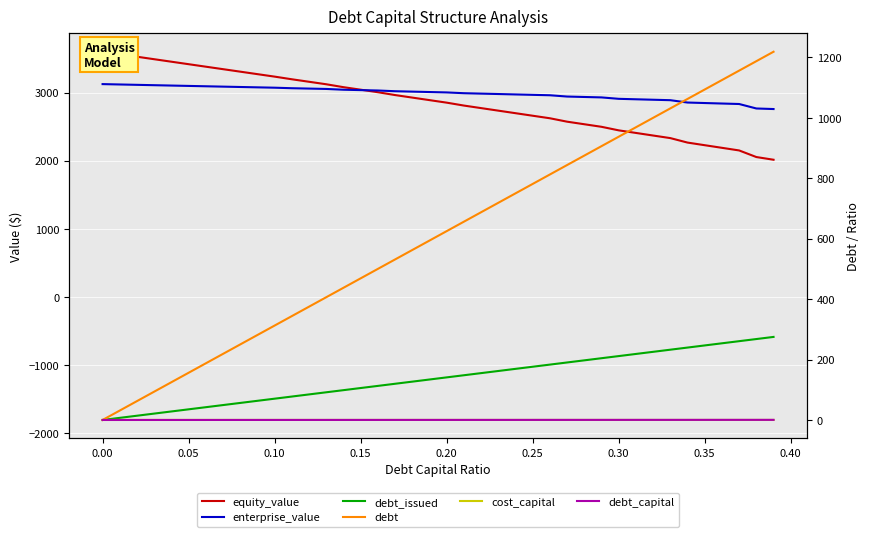

True or false: cost_capital and debt_issued intersect in this chart.

False